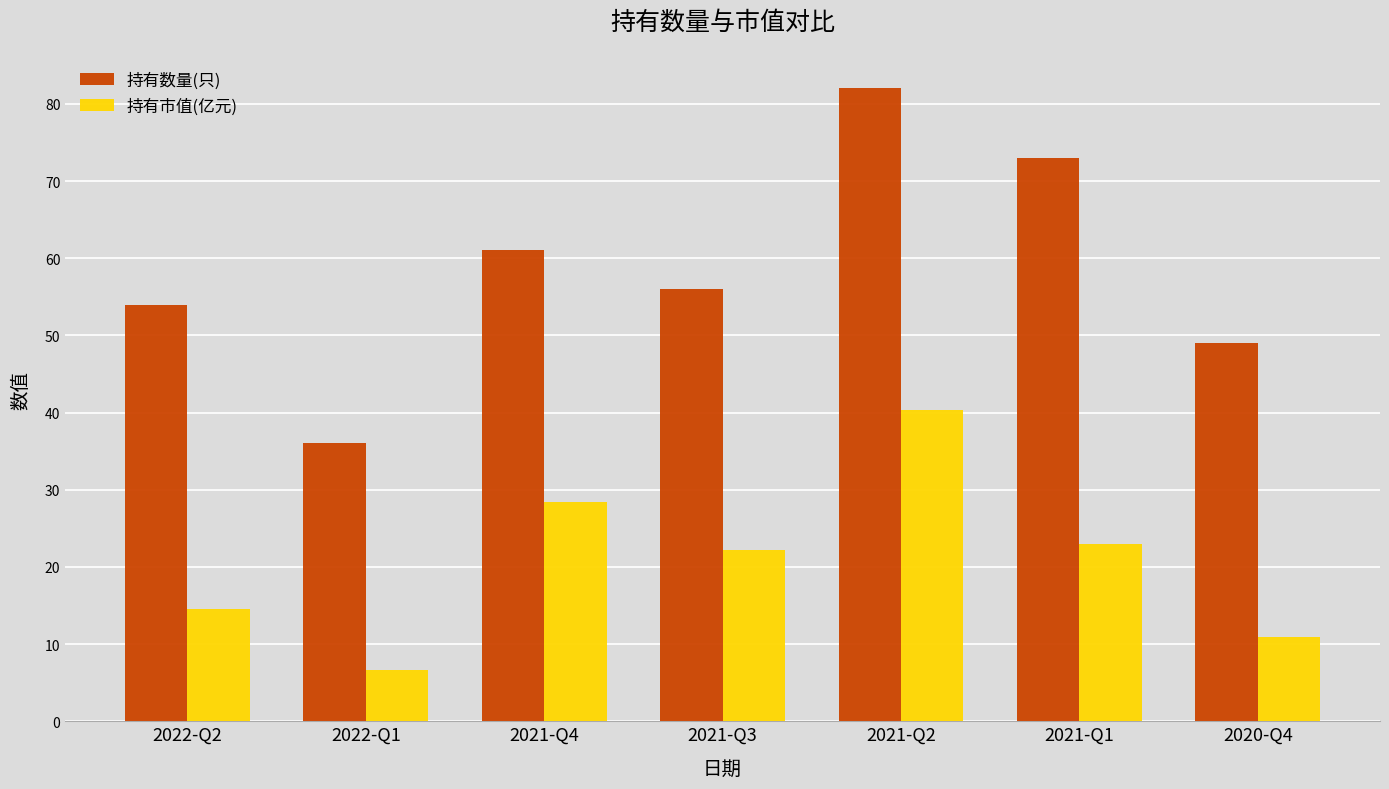

What is the spread (max minus min) of values at 2022-Q2?

39.4